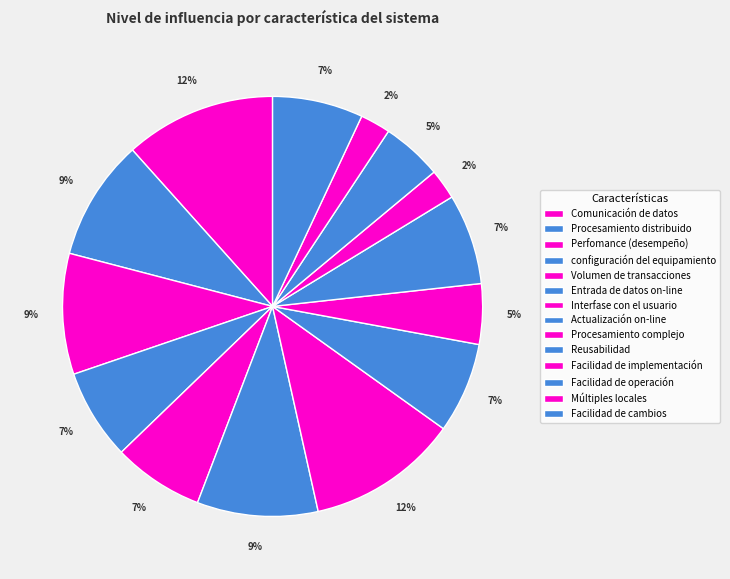

What is the total percentage of Perfomance (desempeño) and configuración del equipamiento?

16.3%